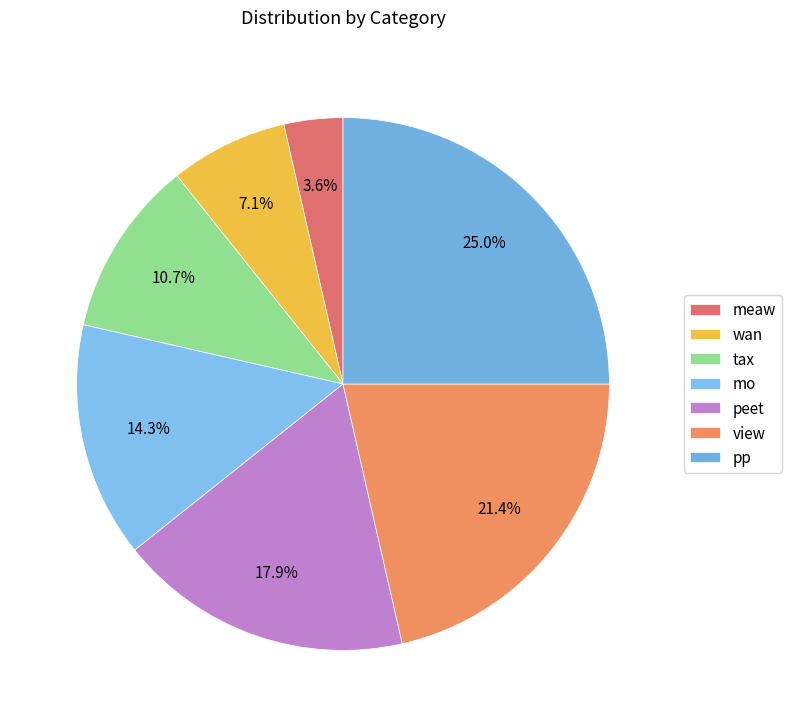

Does any single category account for the majority?

No